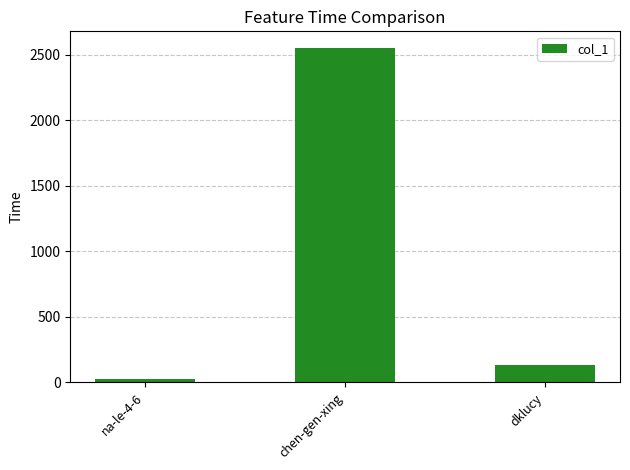

Are the bars horizontal?

No